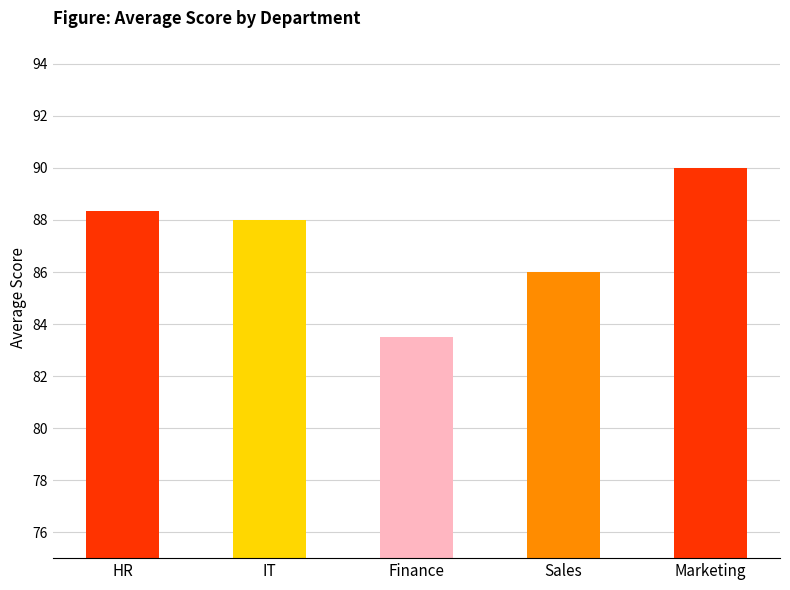

What is the ratio of the value at IT to the value at HR?

1.0